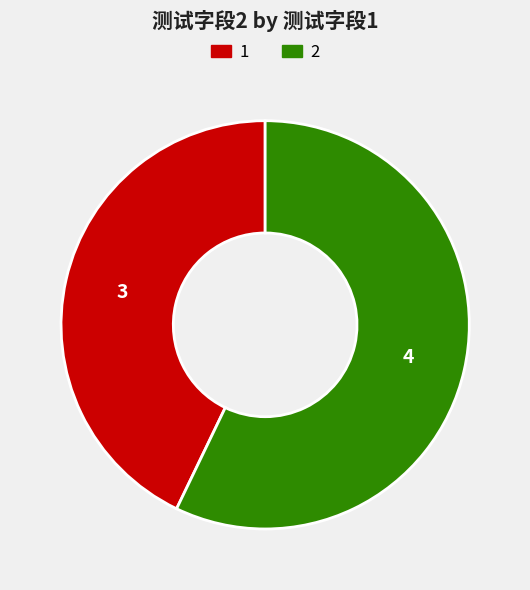

How many slices are in this pie chart?

2